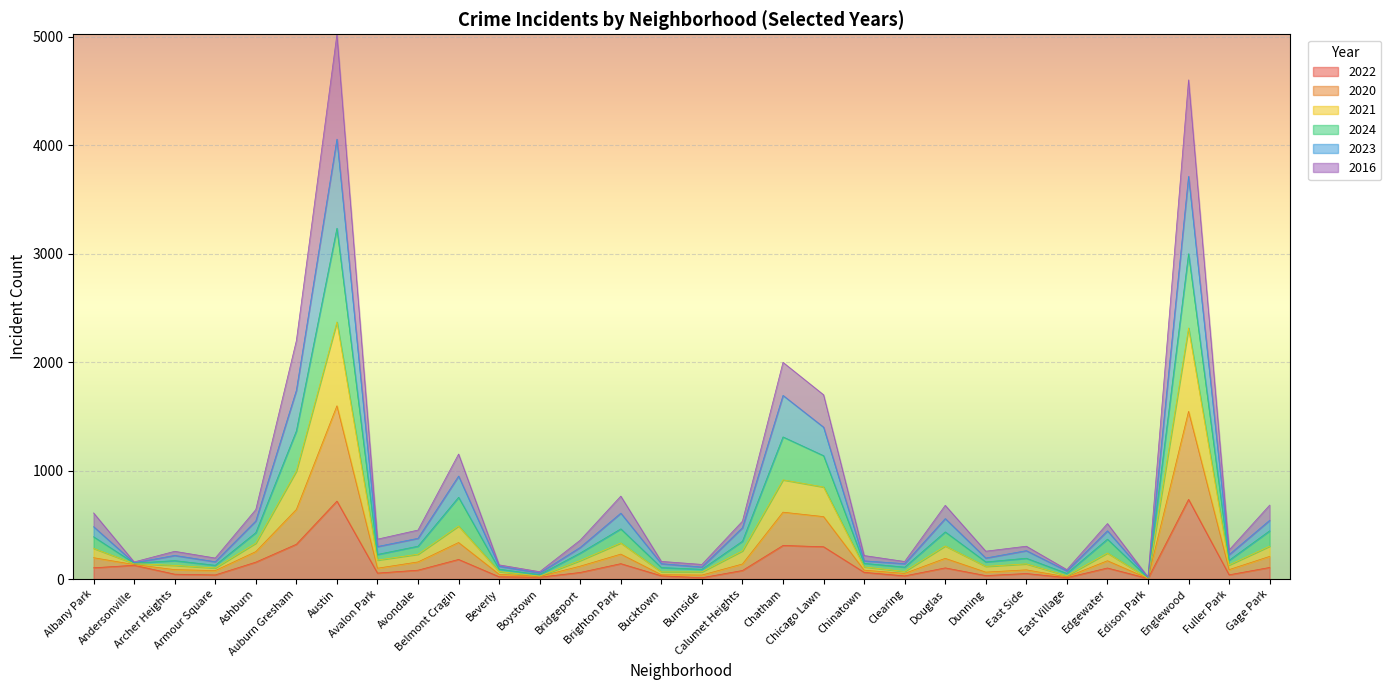

What is the label of the 17th point from the left?

Calumet Heights